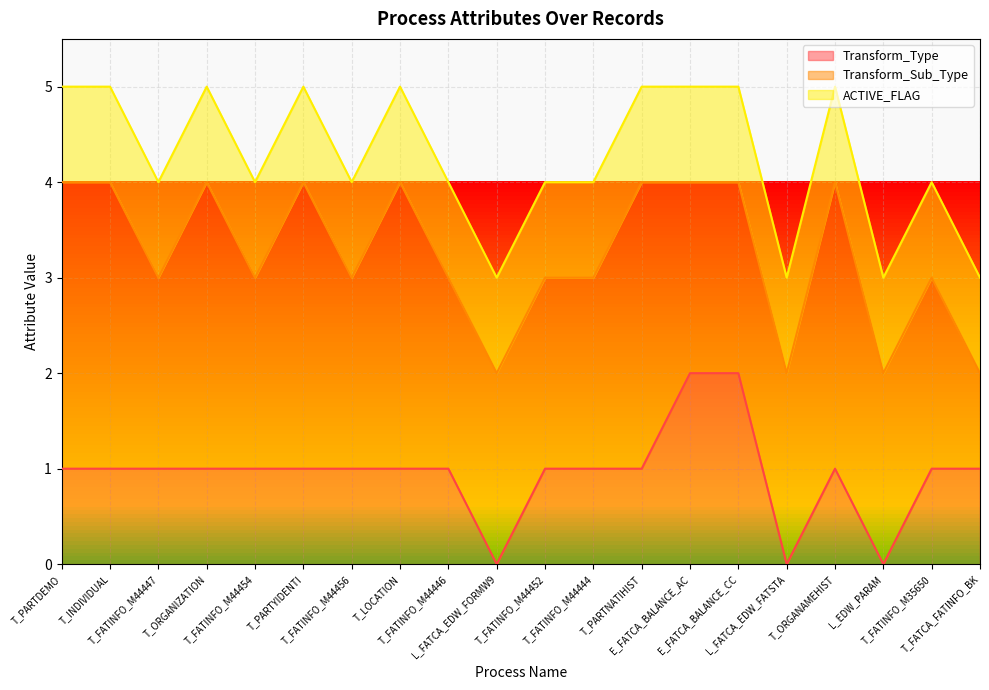

What is the difference between the maximum and minimum values in the Transform_Sub_Type series?

2